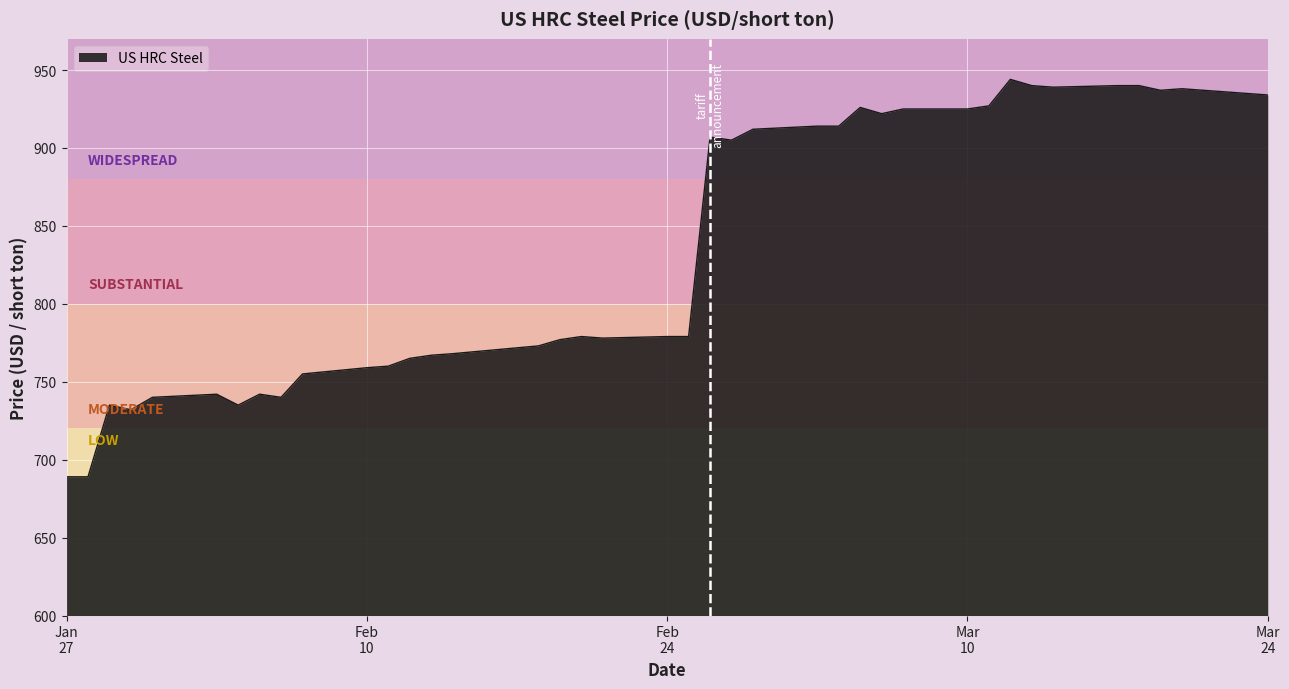

What is the maximum value shown in the chart?

944